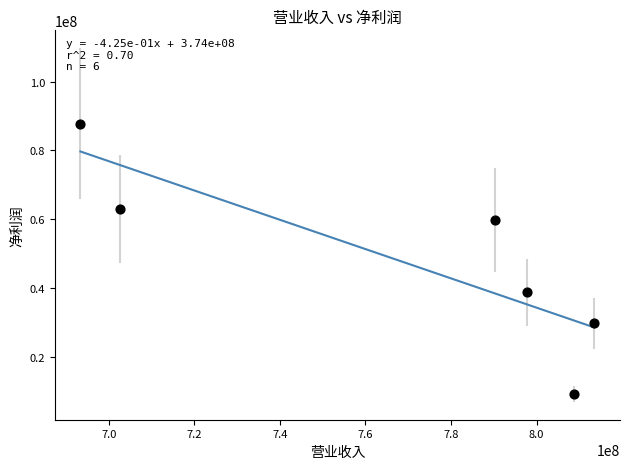

What is the average Y value?

48131977.0